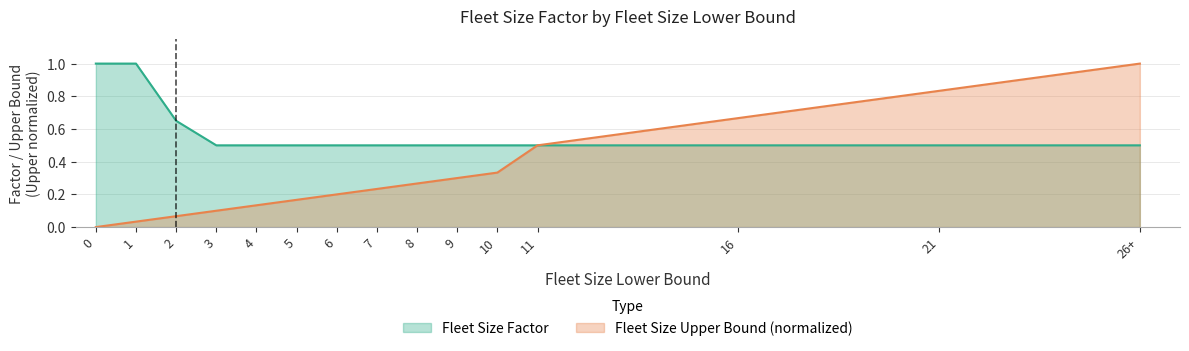

The value of Fleet Size Factor at 11 is 0.5. True or false?

True